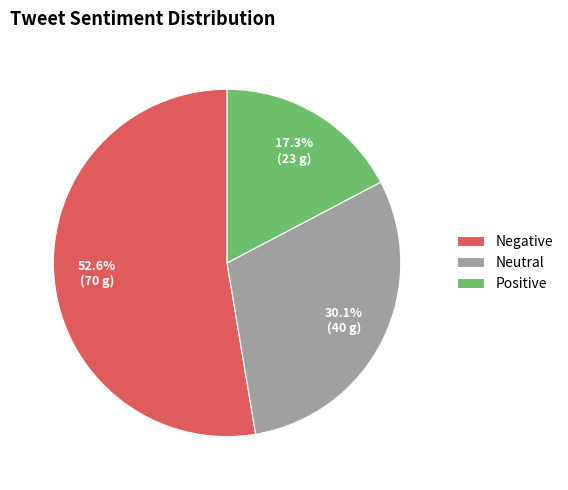

To the nearest percent, what is the difference between the Positive and Neutral slice percentages?

13%